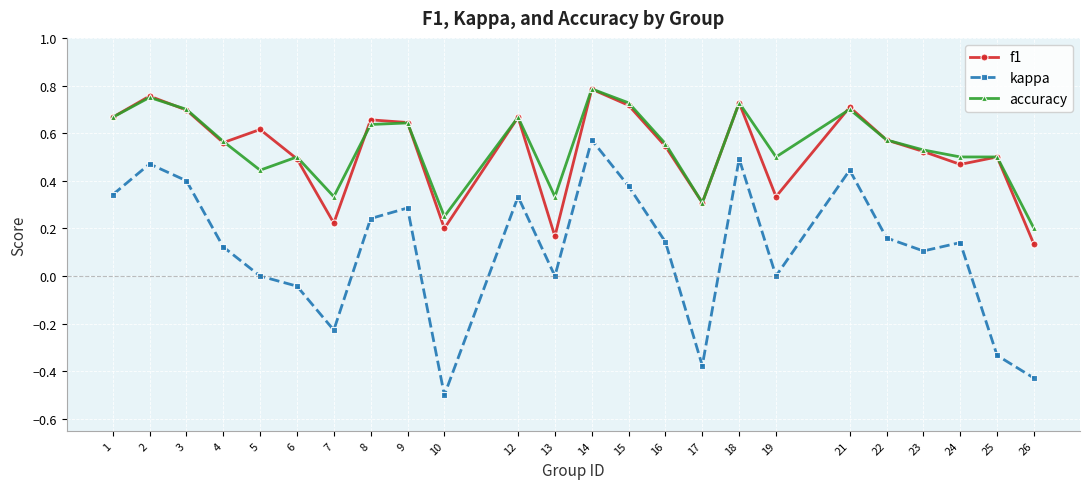

True or false: f1 has more than 1 interior local peaks.

True